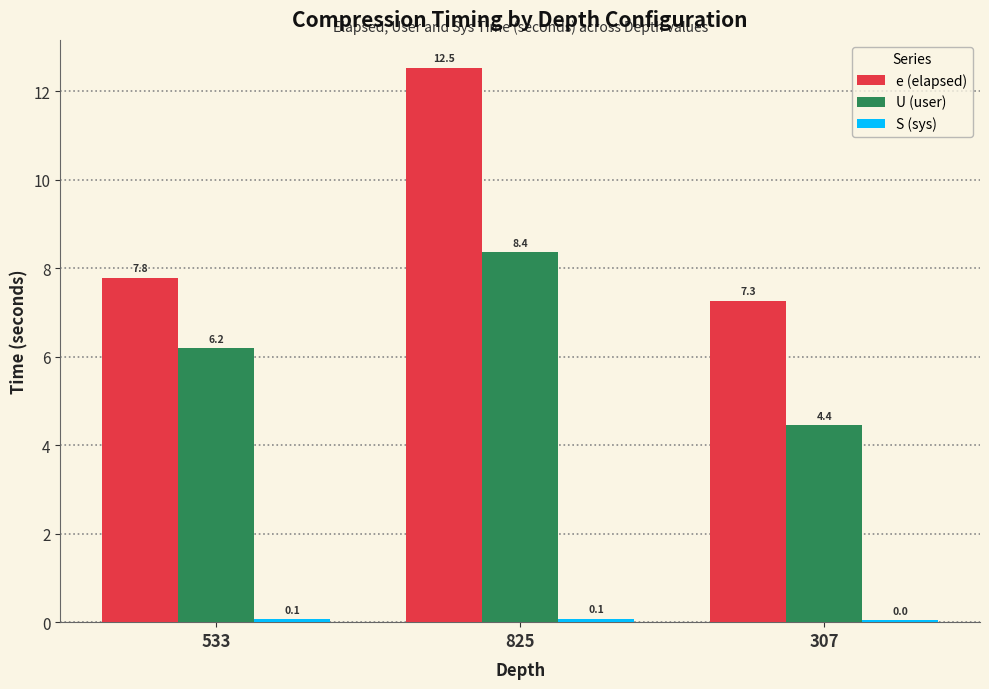

Are the bars grouped side by side (vs. stacked)?

Yes